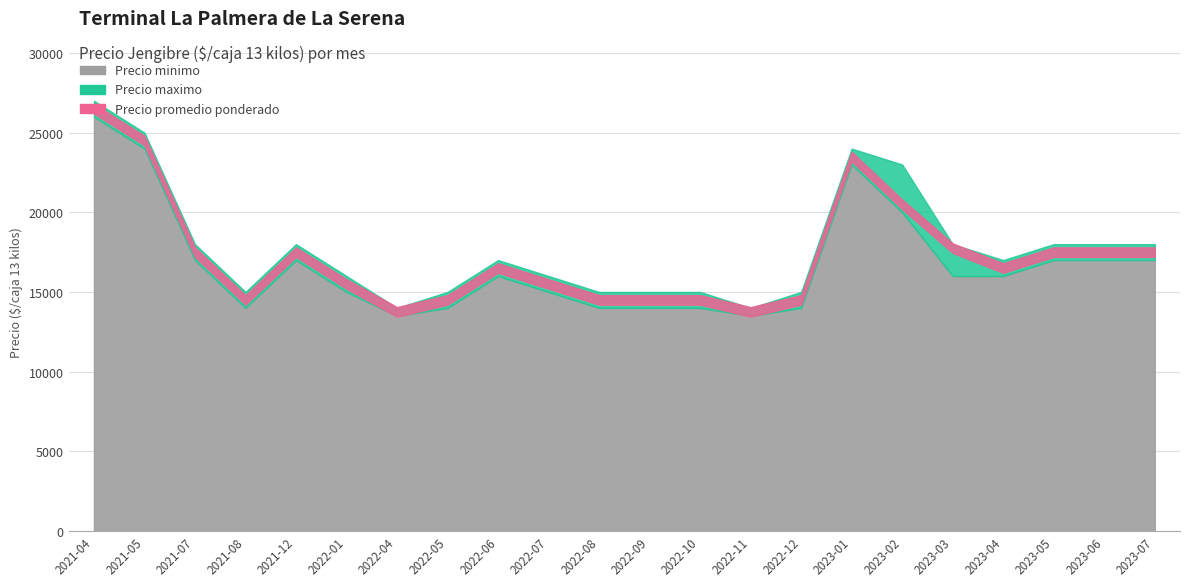

What is the label of the 16th point from the right?

2022-04